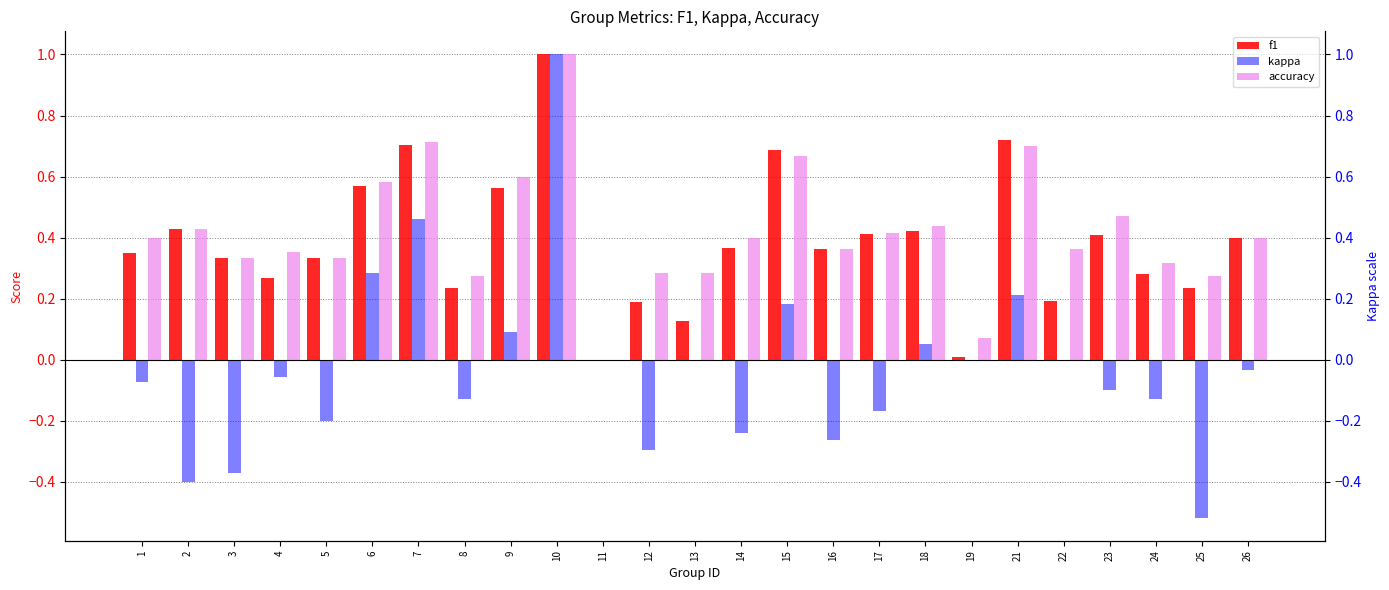

At which label is kappa closest to 0?

11